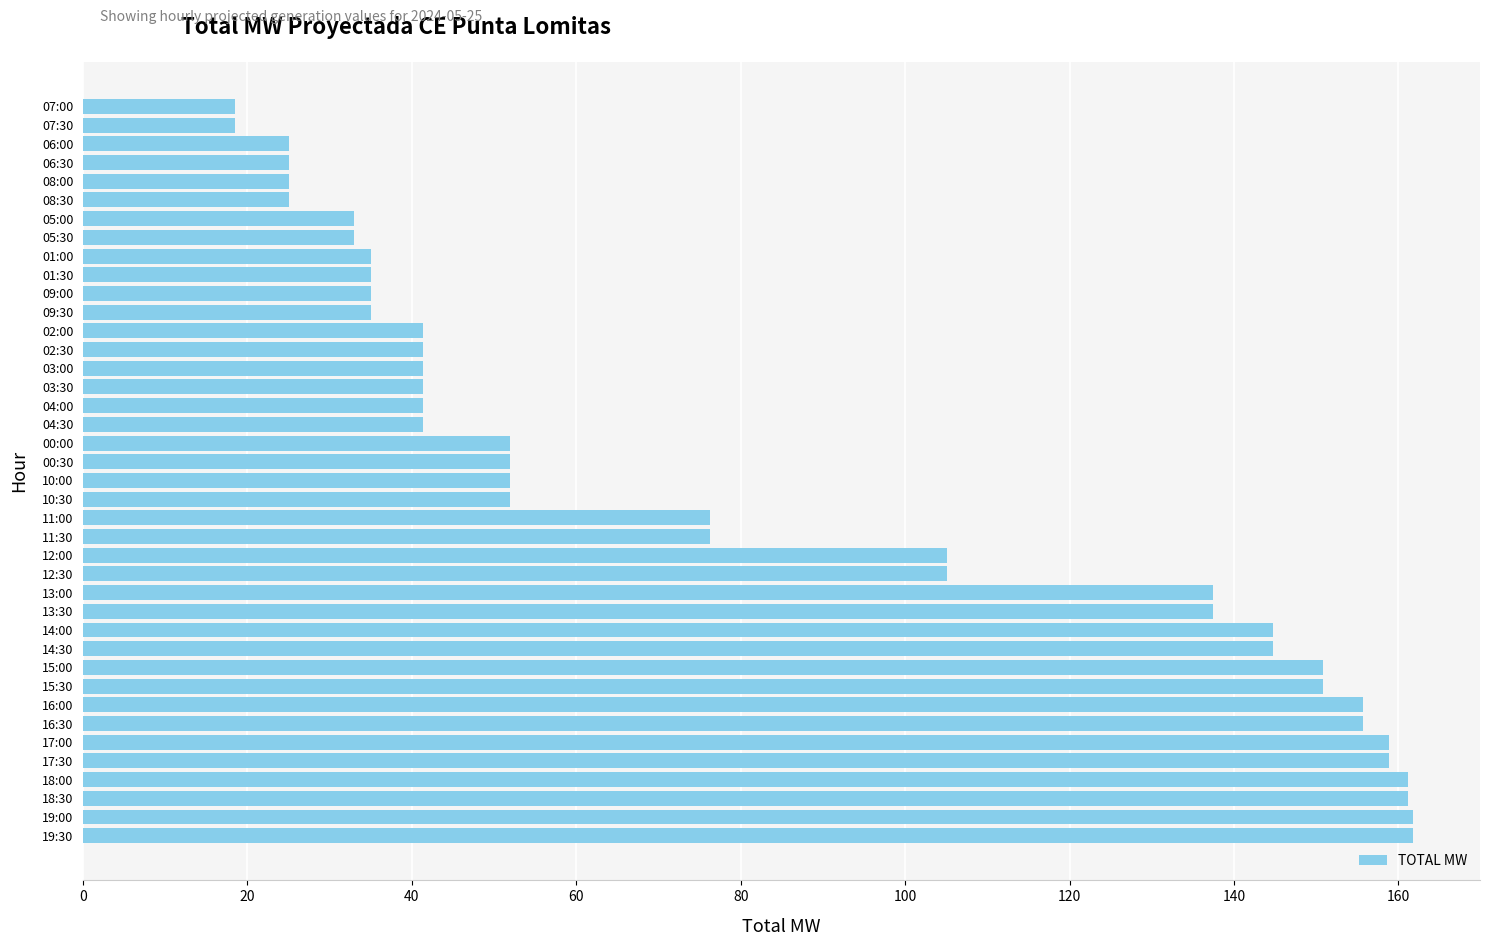

Which has a higher value, 06:30 or 09:30?

09:30